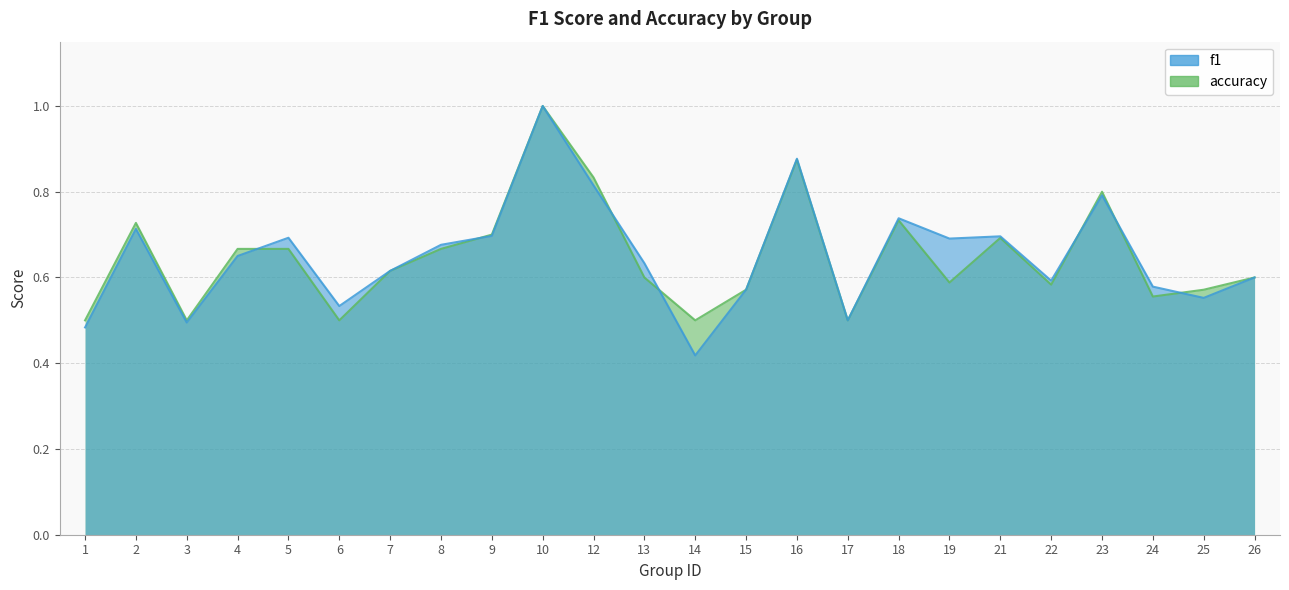

After their last crossing, which series has the higher values: accuracy or f1?

accuracy